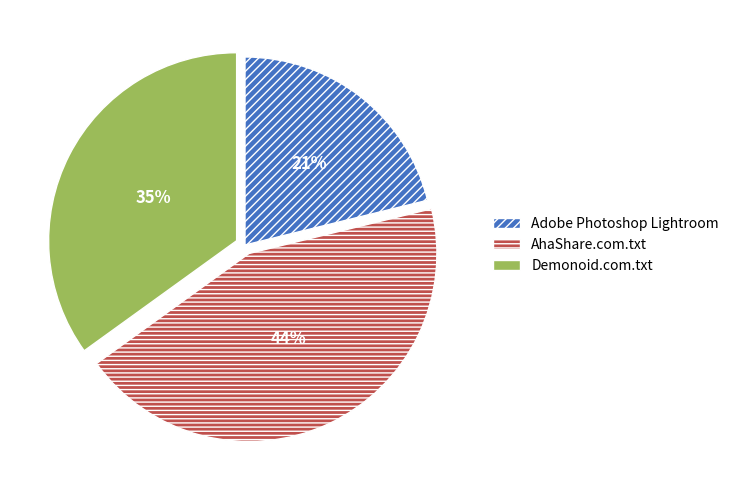

To the nearest percent, what is the difference between the largest and smallest slice percentages?

23%